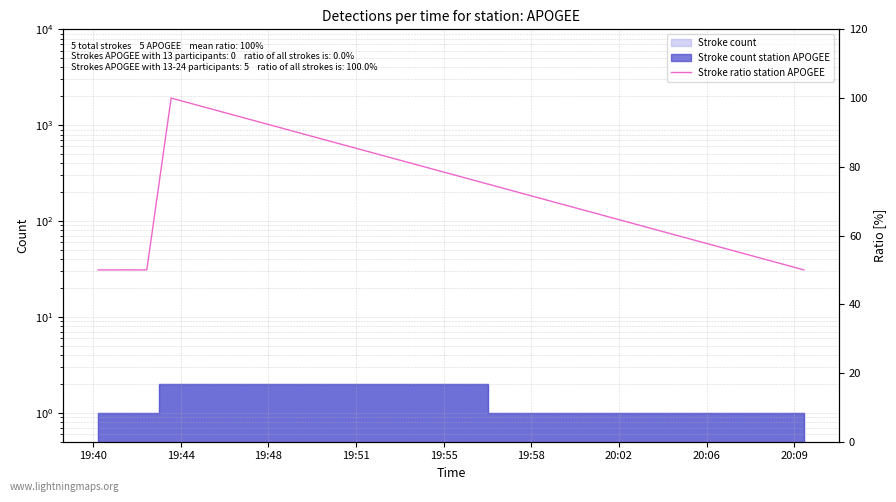

How many lines are shown in the chart?

1